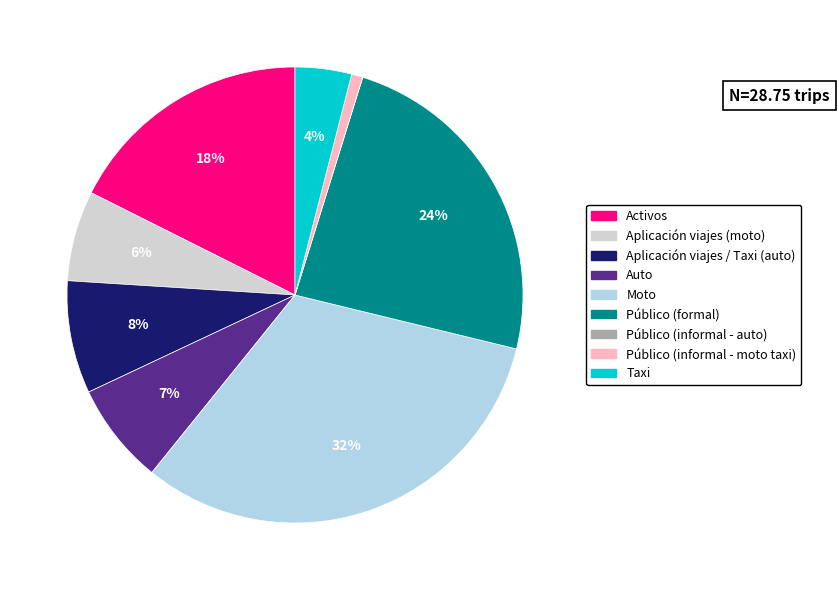

Which category has the biggest portion of the pie?

Moto